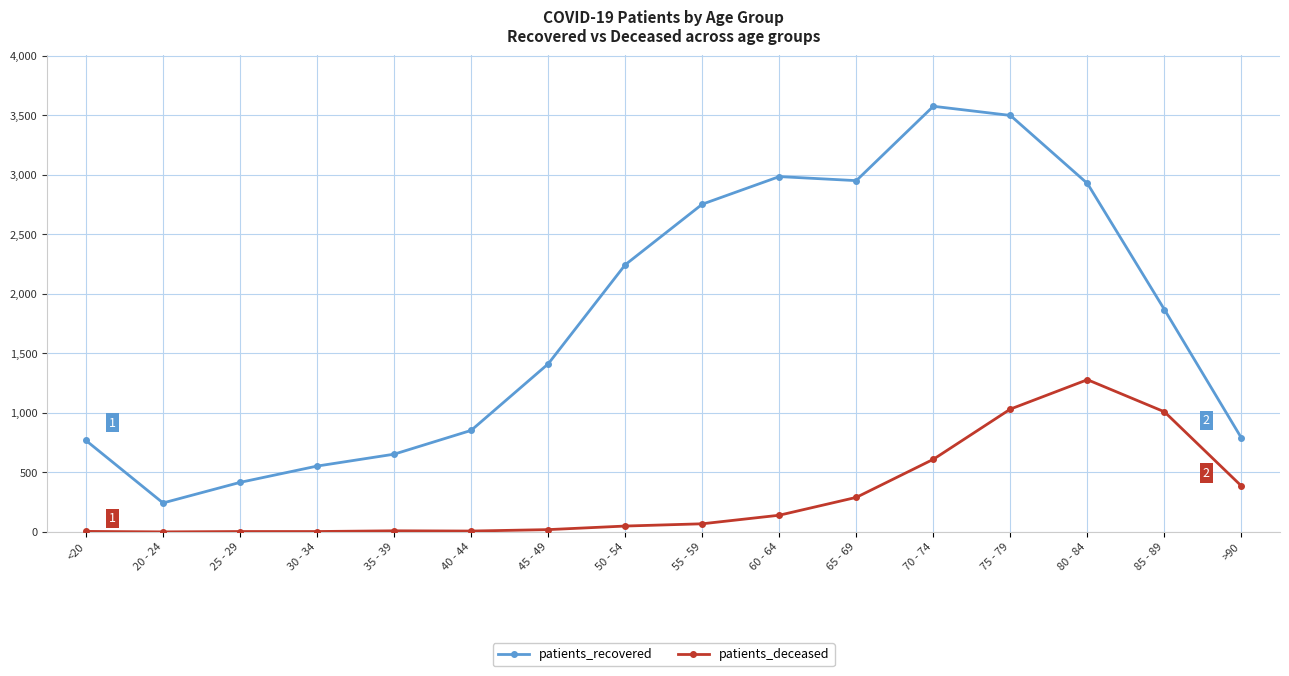

List the series in order of their overall mean, lowest first.

patients_deceased, patients_recovered